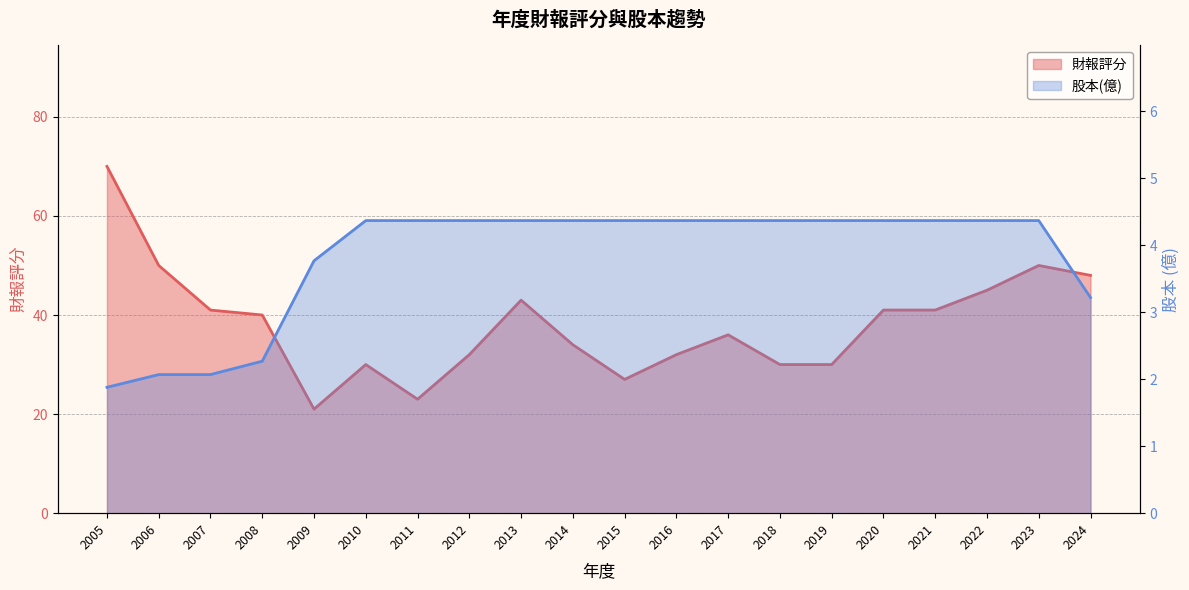

Rank the series at 2015 from highest to lowest value.

財報評分, 股本(億)